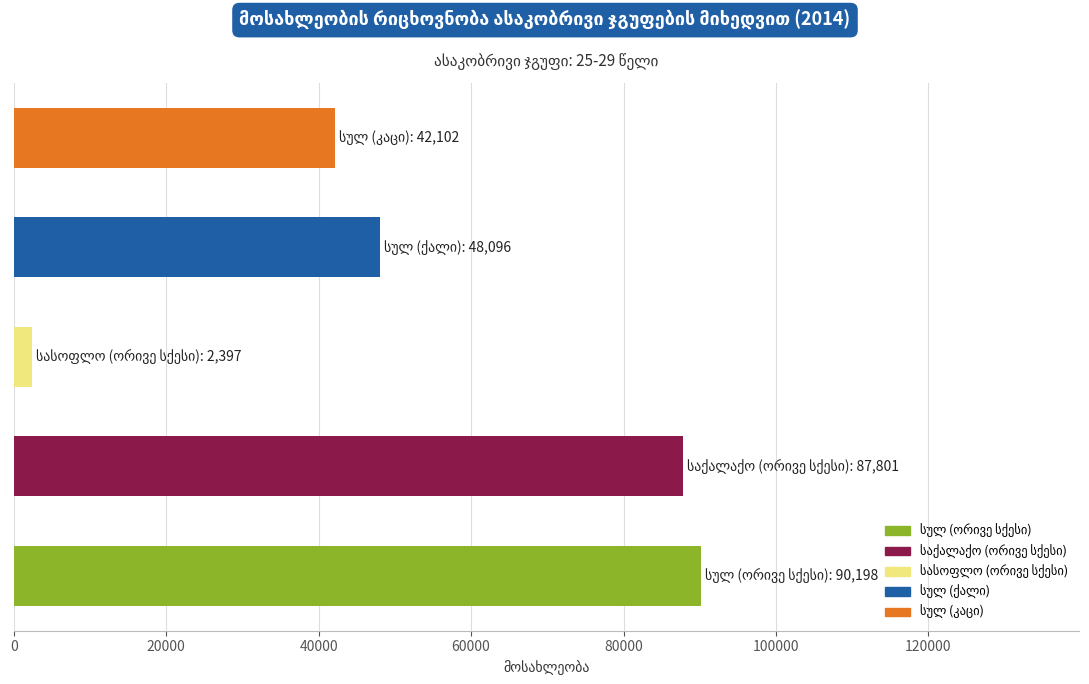

What is the maximum value shown in the chart?

90198